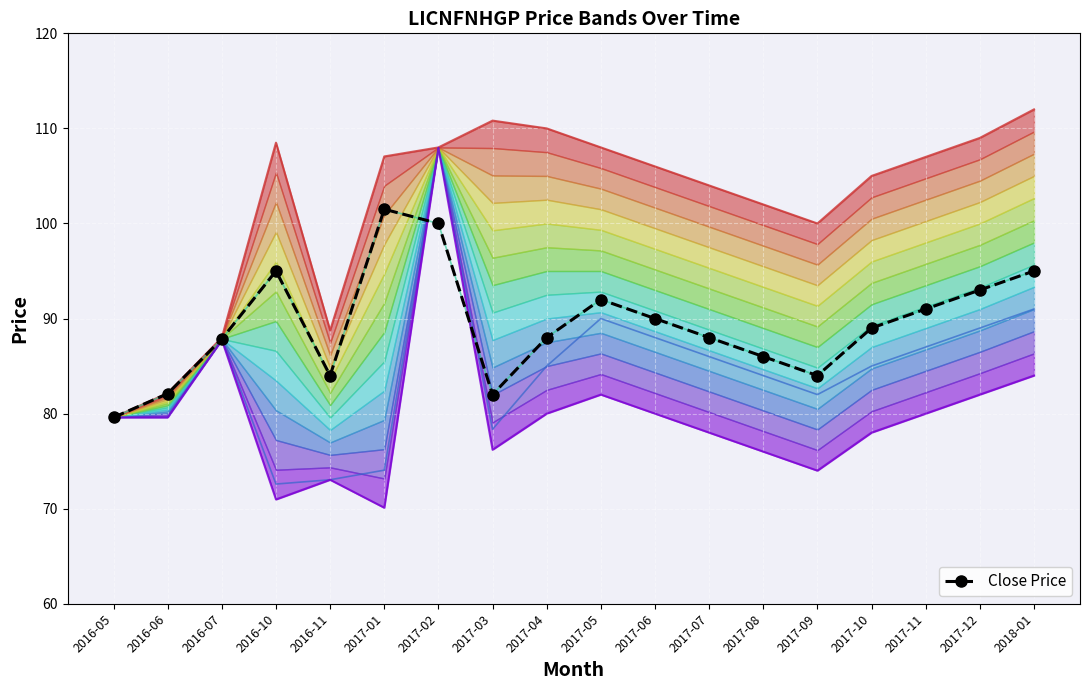

What is the difference between the maximum and minimum values?

21.9